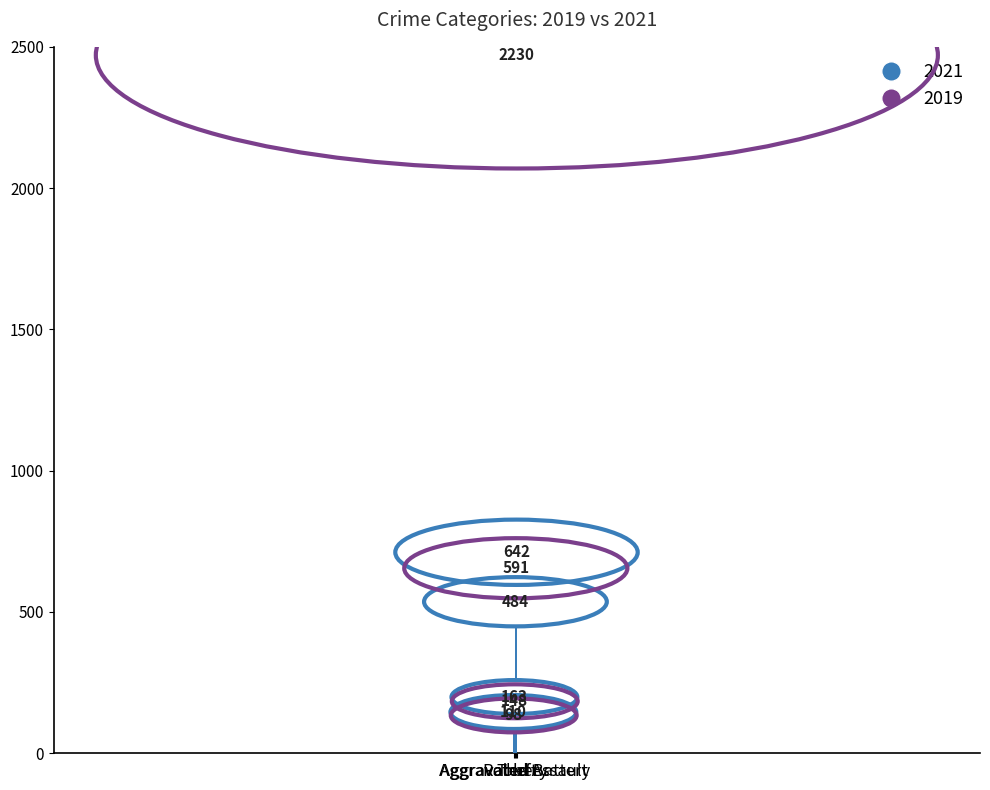

Count the number of categories in the chart.

4